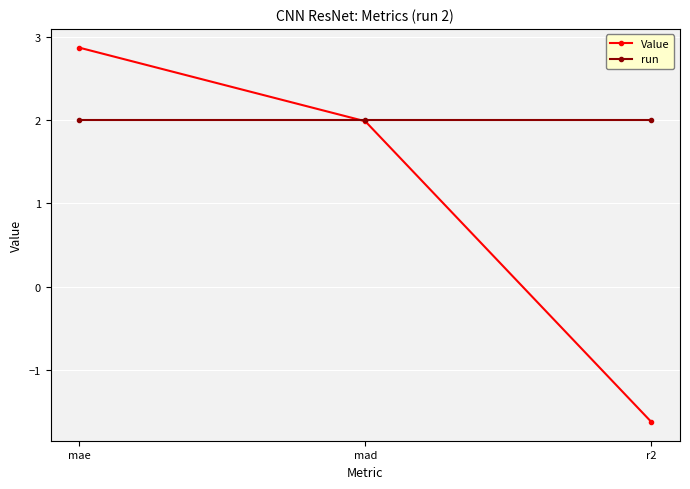

Reading left to right, list all the values displayed in this chart.

Value: mae=2.9	mad=2.0	r2=-1.6
run: mae=2.0	mad=2.0	r2=2.0